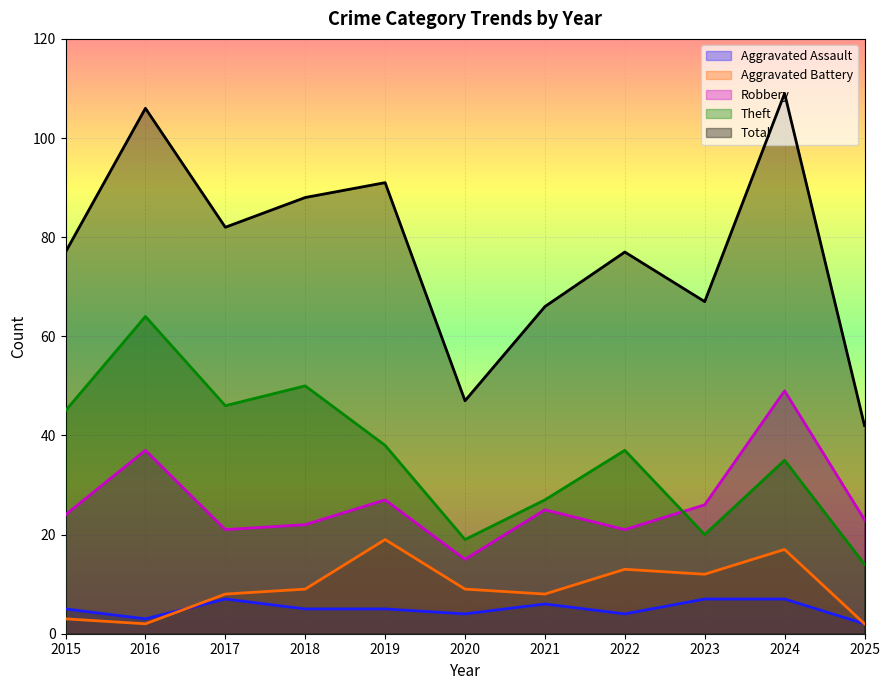

True or false: Total and Aggravated Assault cross at least once.

False